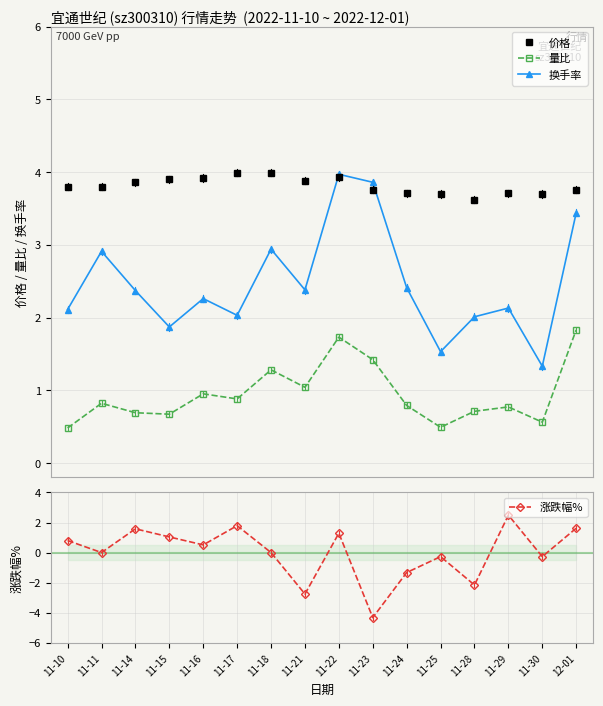

After their last crossing, which series has the higher values: 涨跌幅% or 换手率?

换手率